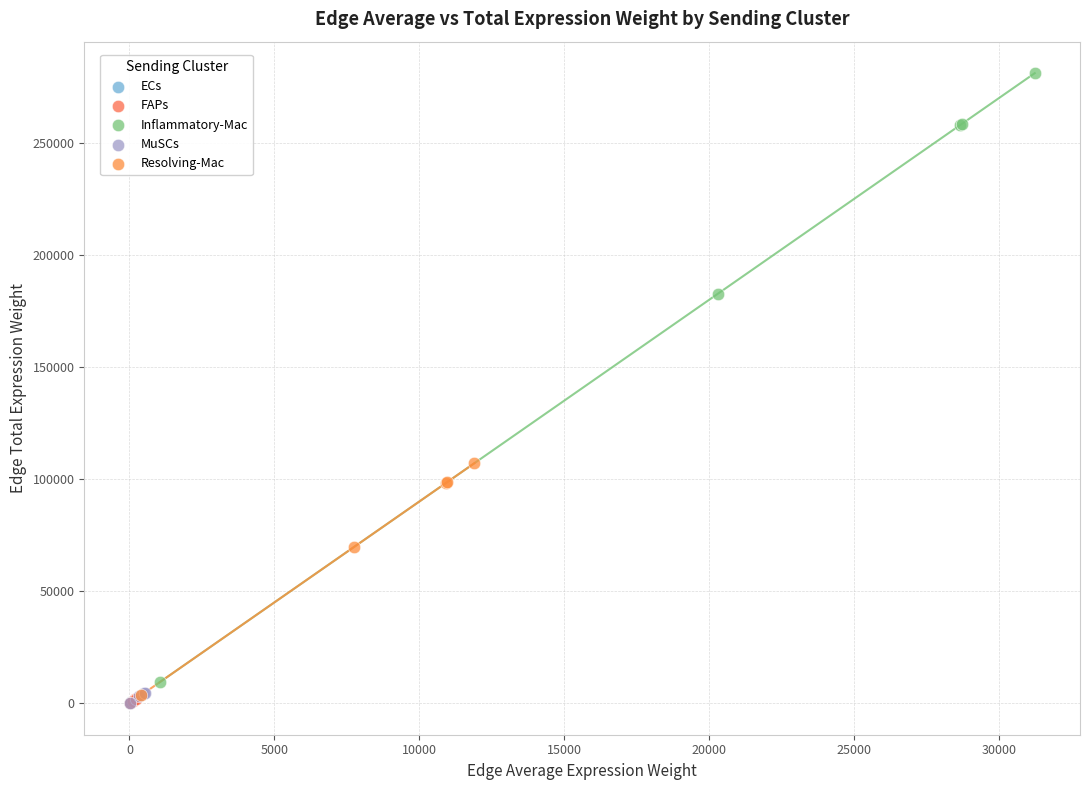

Which series has the largest Y range (max minus min)?

Inflammatory-Mac